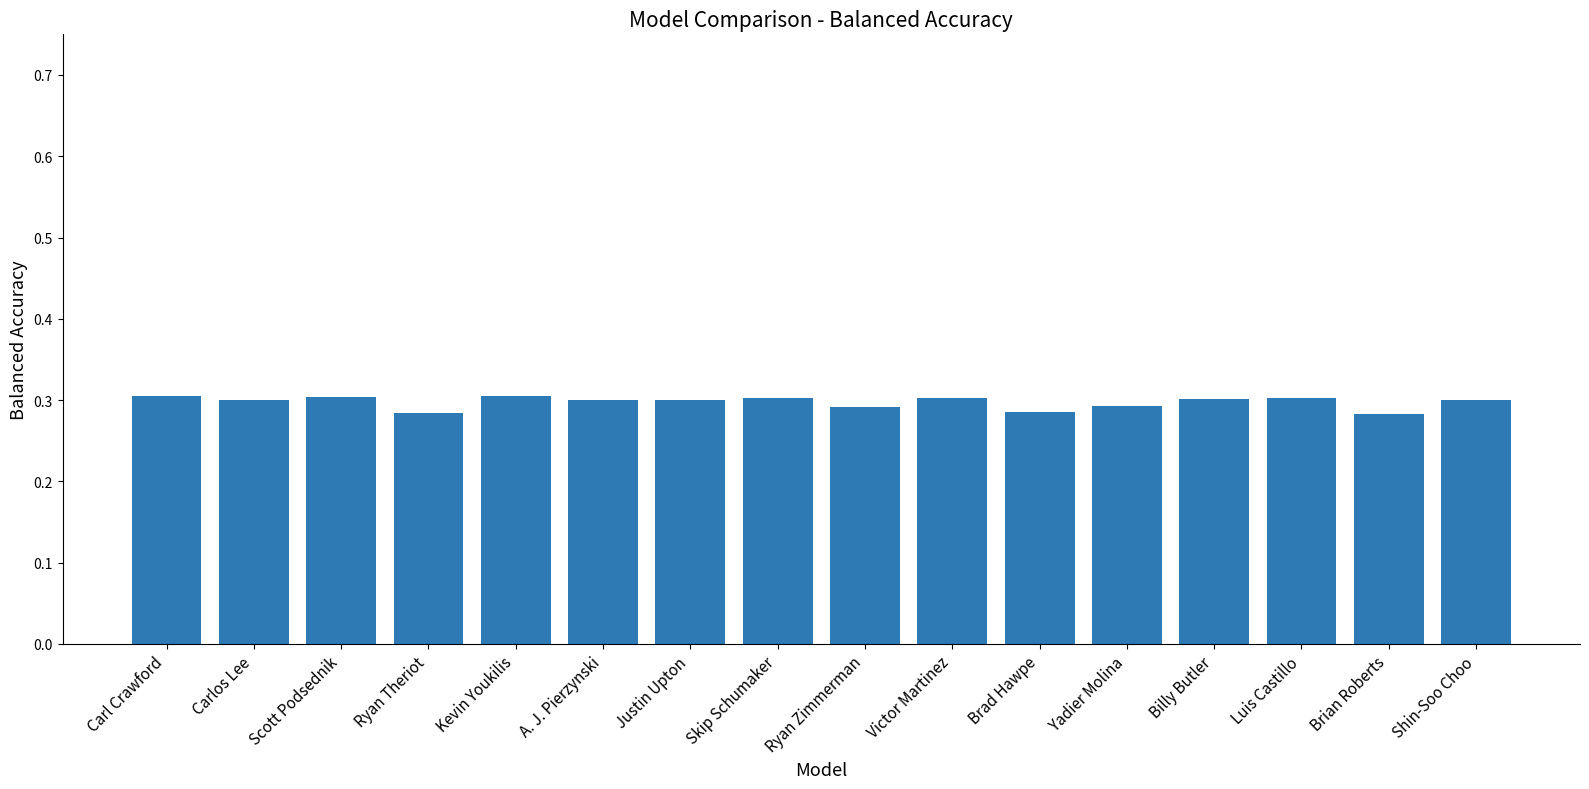

Between Ryan Theriot and Luis Castillo, which is larger?

Luis Castillo